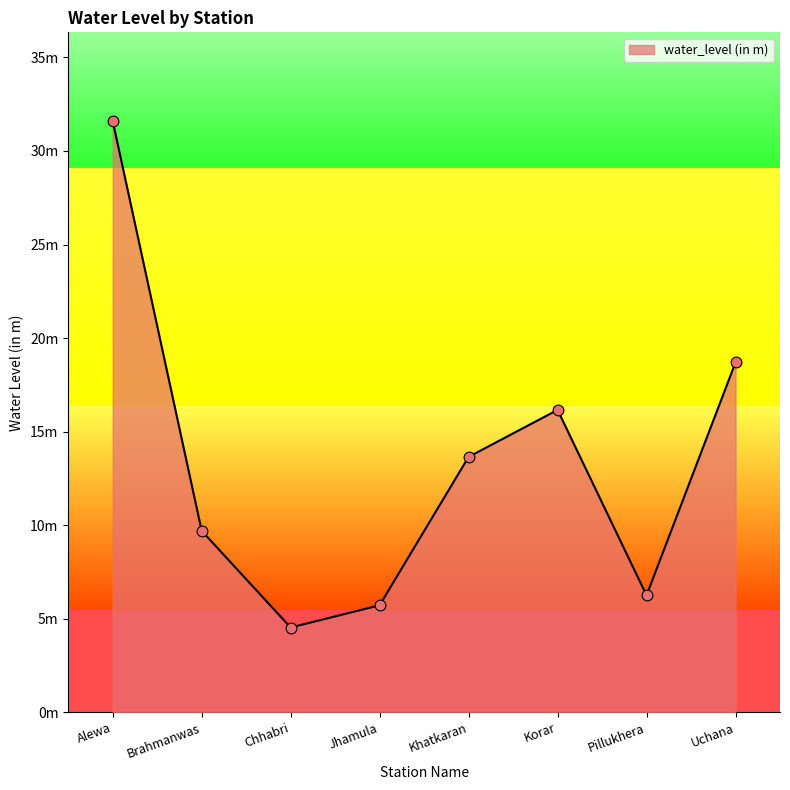

Which has a higher value, Brahmanwas or Korar?

Korar